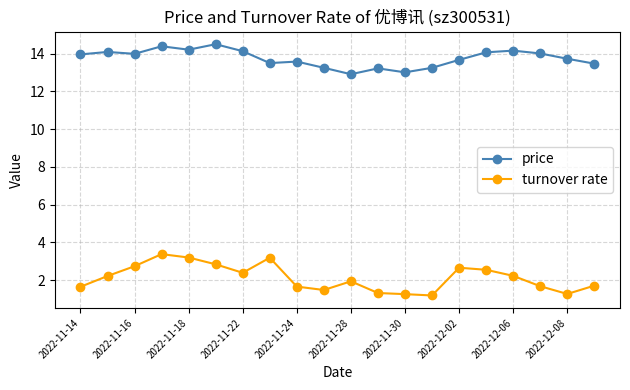

What are all the series names shown in the legend?

price, turnover rate